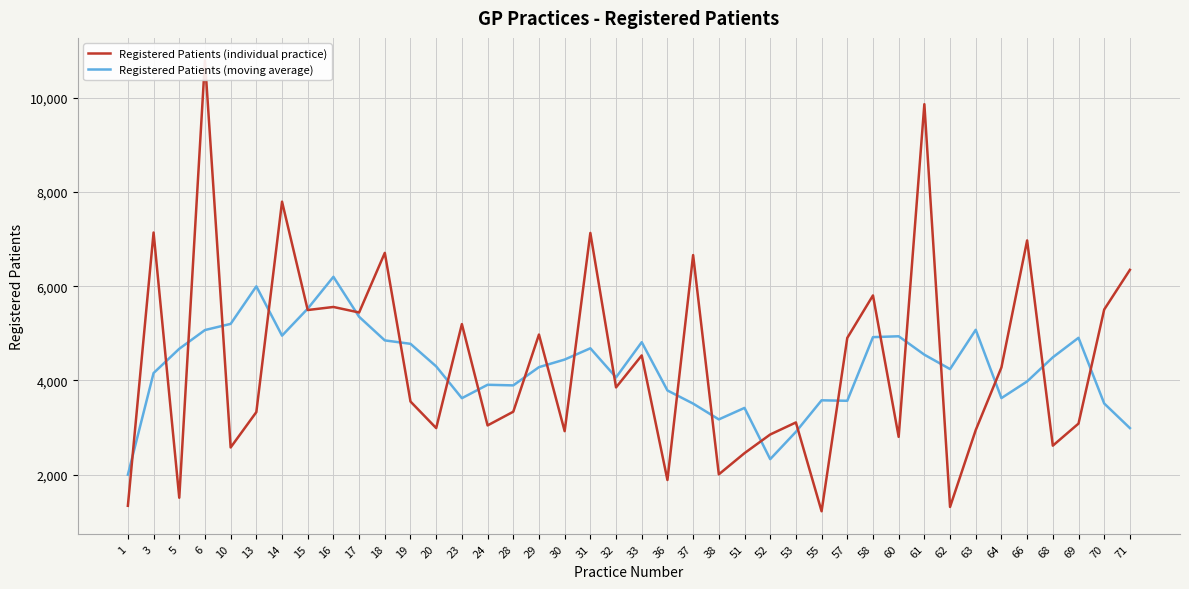

Reading left to right, what are all the values shown in this chart?

Registered Patients (individual practice): 1=1337.0	3=7140.0	5=1508.0	6=10794.0	10=2576.0	13=3327.0	14=7795.0	15=5494.0	16=5559.0	17=5442.0	18=6708.0	19=3551.0	20=2987.0	23=5195.0	24=3044.0	28=3335.0	29=4974.0	30=2922.0	31=7131.0	32=3851.0	33=4530.0	36=1885.0	37=6661.0	38=2005.0	51=2455.0	52=2851.0	53=3107.0	55=1221.0	57=4902.0	58=5804.0	60=2801.0	61=9865.0	62=1313.0	63=2946.0	64=4276.0	66=6972.0	68=2614.0	69=3083.0	70=5505.0	71=6347.0
Registered Patients (moving average): 1=1997.0	3=4155.8	5=4671.0	6=5069.0	10=5200.0	13=5997.2	14=4950.2	15=5523.4	16=6199.6	17=5350.8	18=4849.4	19=4776.6	20=4297.0	23=3622.4	24=3907.0	28=3894.0	29=4281.2	30=4442.6	31=4681.6	32=4063.8	33=4811.6	36=3786.4	37=3507.2	38=3171.4	51=3415.8	52=2327.8	53=2907.2	55=3577.0	57=3567.0	58=4918.6	60=4937.0	61=4545.8	62=4240.2	63=5074.4	64=3624.2	66=3978.2	68=4490.0	69=4904.2	70=3509.8	71=2987.0